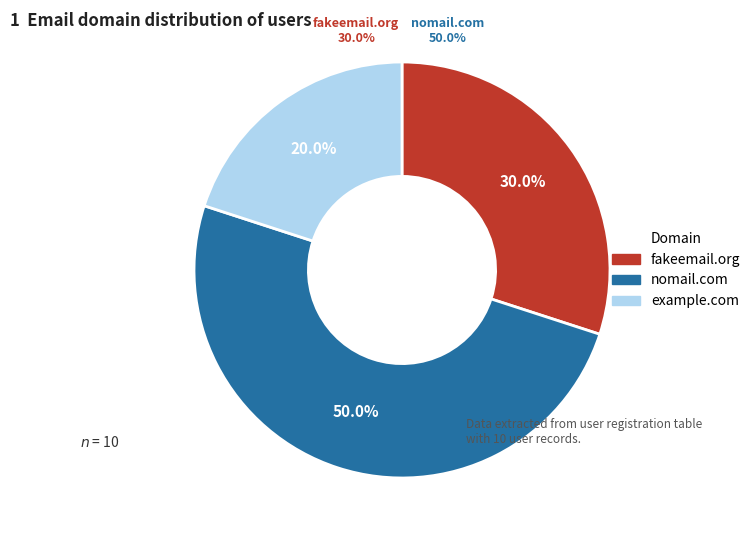

Rank the categories by value from highest to lowest.

nomail.com, fakeemail.org, example.com